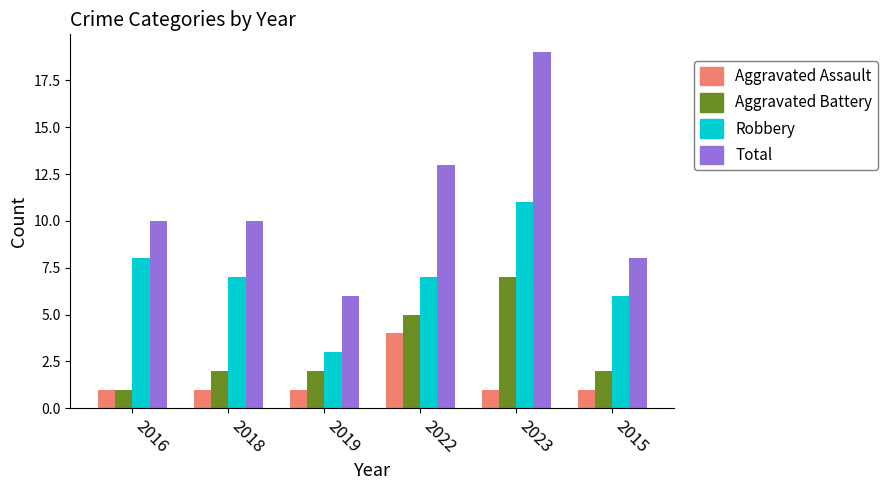

How many bars are there in total?

24